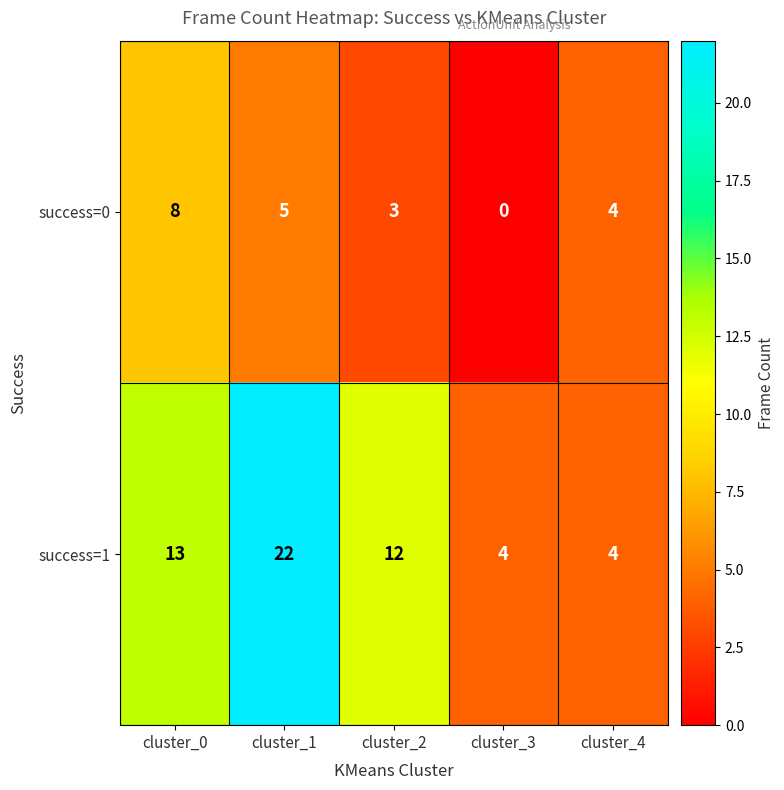

The success=1 series shows 13 at cluster_0. True or false?

True